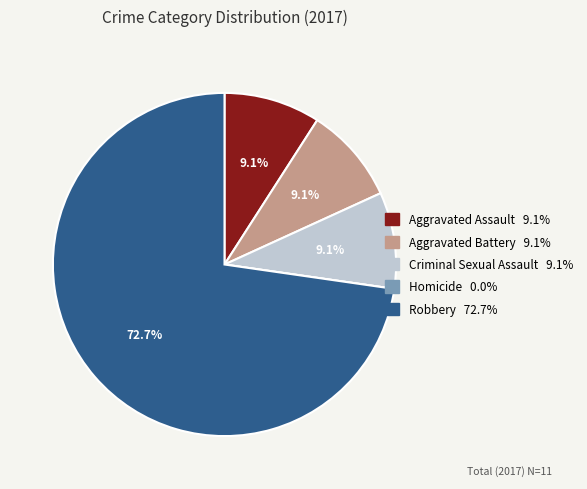

The Aggravated Assault slice represents 24% of the pie. True or false?

False